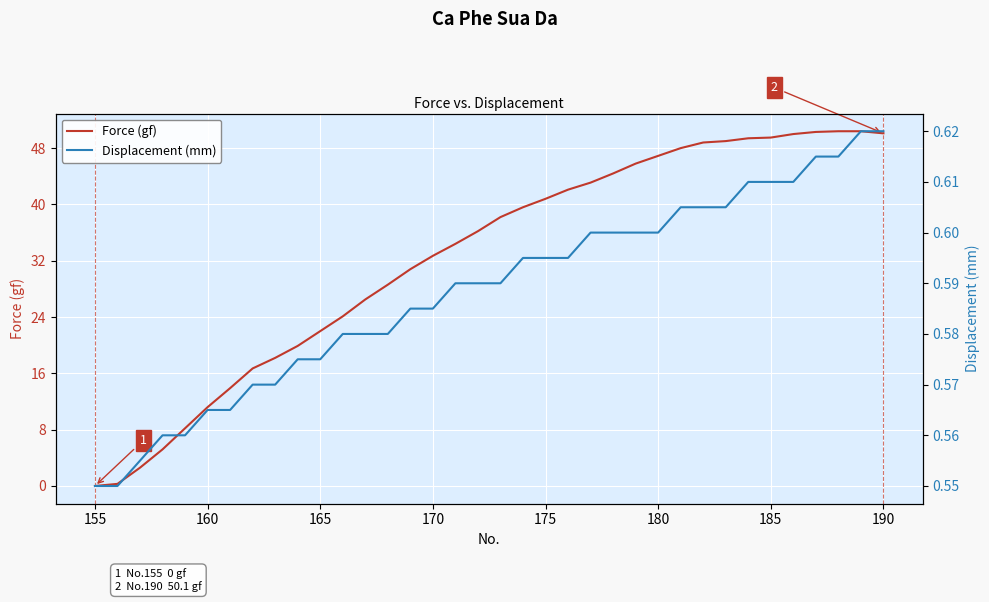

Count the number of data series in this chart.

2